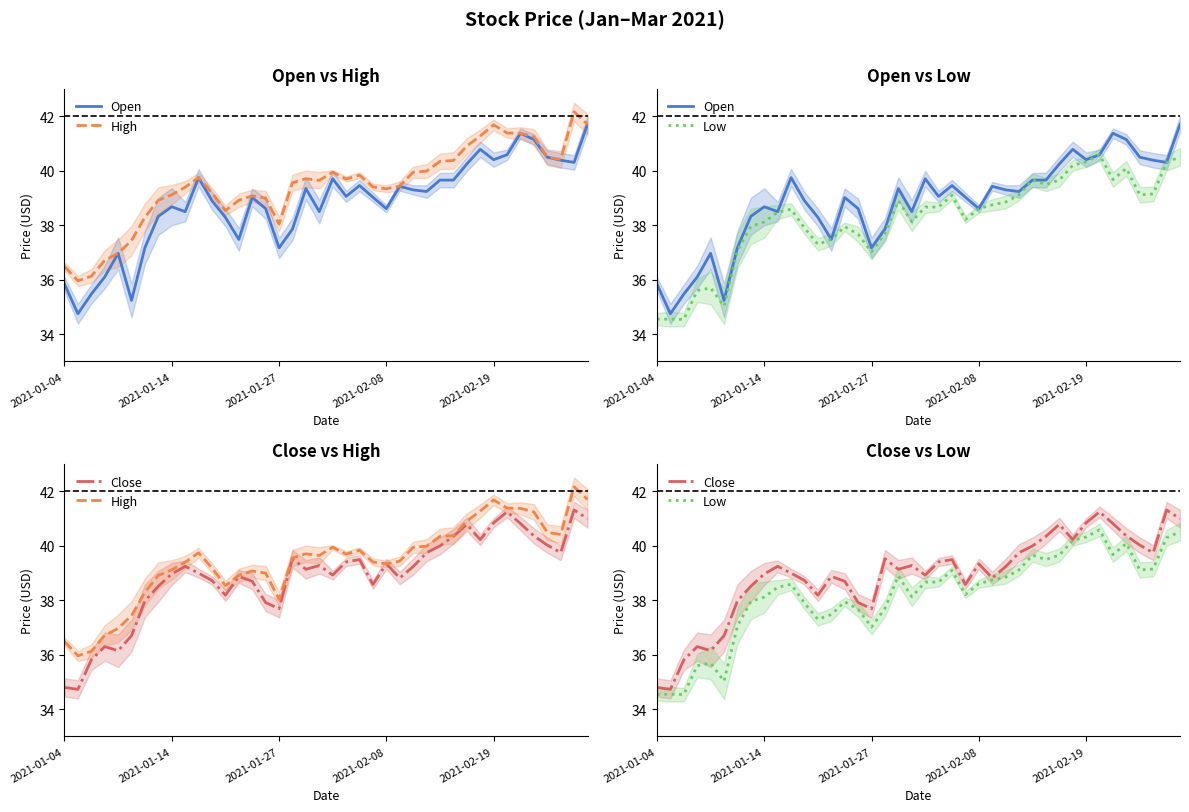

How many interior local peaks does the Low series have?

8